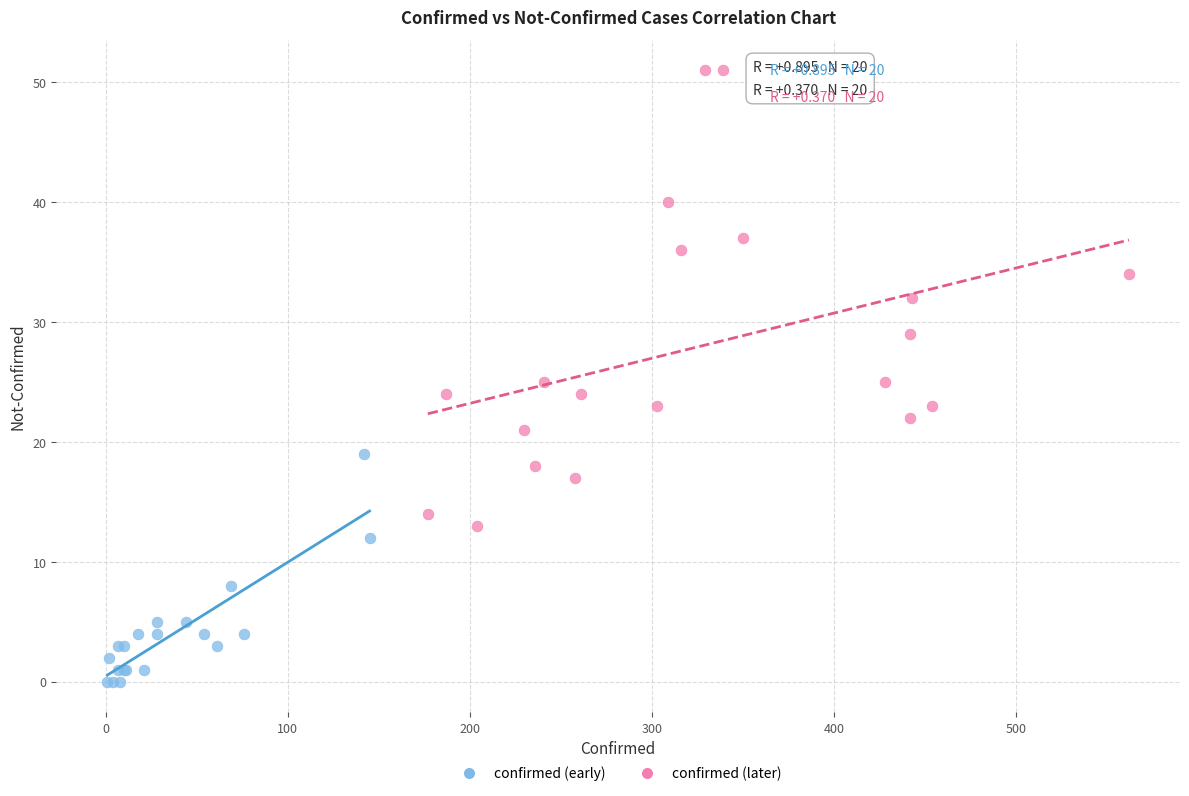

Which series contains the lowest Y value?

confirmed (early)